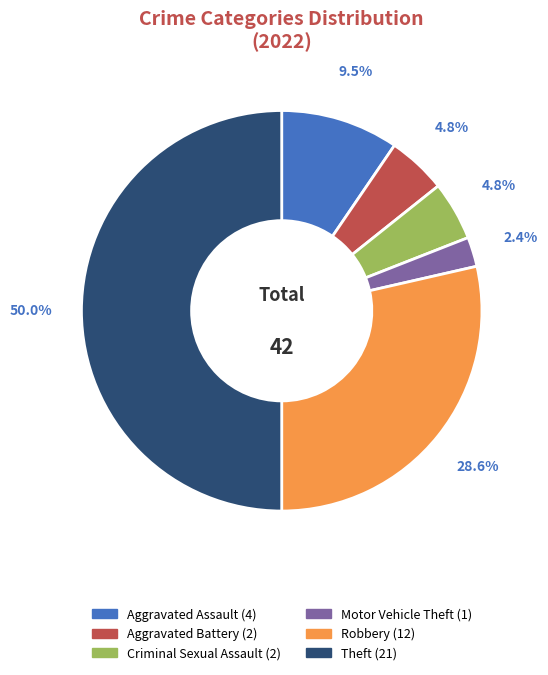

Count the number of slices in the pie.

6